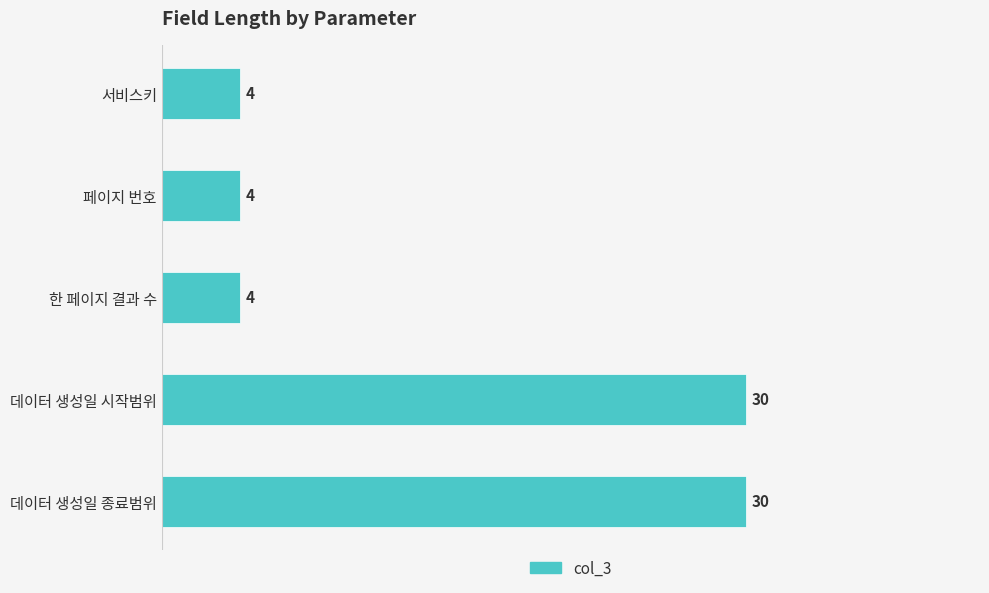

Is it true that the value at 데이터 생성일 시작범위 is 49?

False